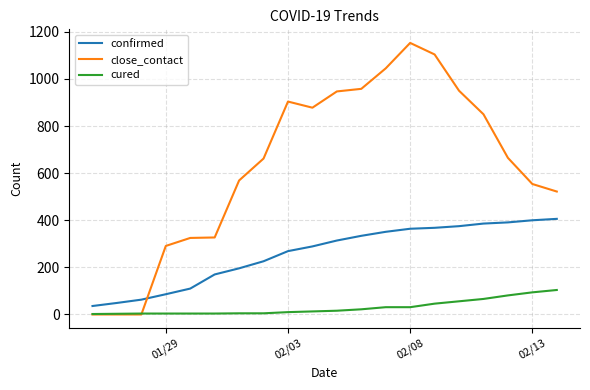

What is the lowest value of the confirmed series?

36